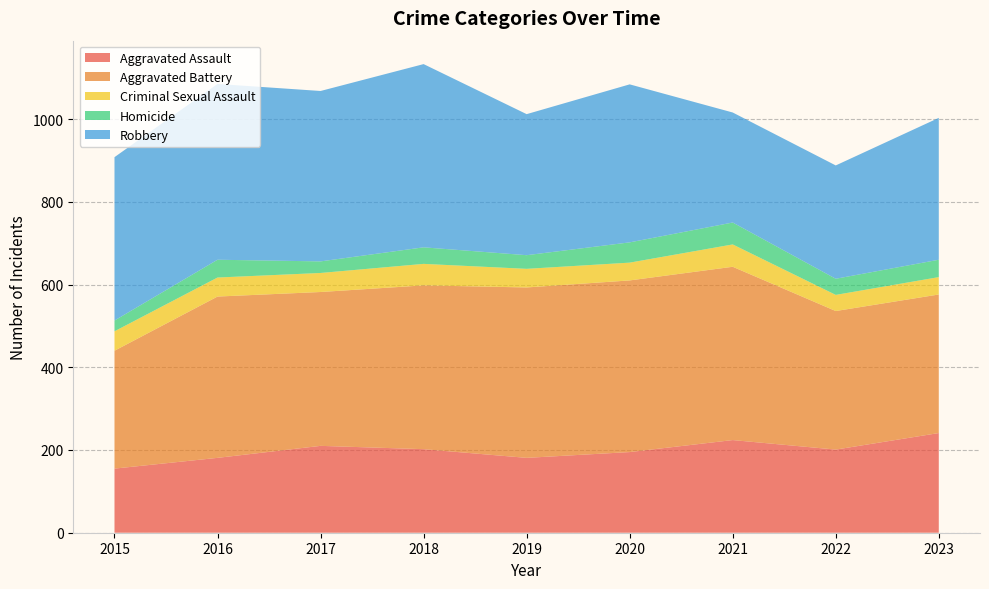

Reading left to right, extract all data points from this chart.

Aggravated Assault: 155	181	210	202	181	195	224	201	241
Aggravated Battery: 285	390	372	396	412	415	419	335	335
Criminal Sexual Assault: 47	46	46	52	45	43	54	39	42
Homicide: 26	43	28	40	33	49	53	39	42
Robbery: 395	425	412	443	341	382	266	274	343